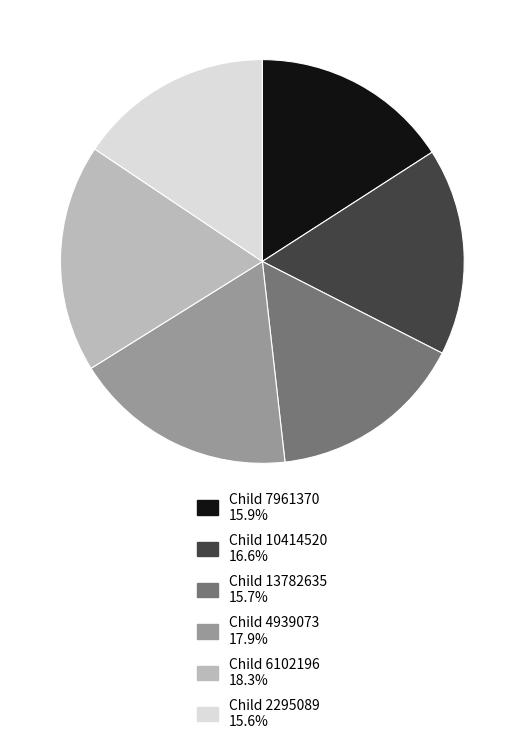

Is there any slice that represents more than half of the pie?

No